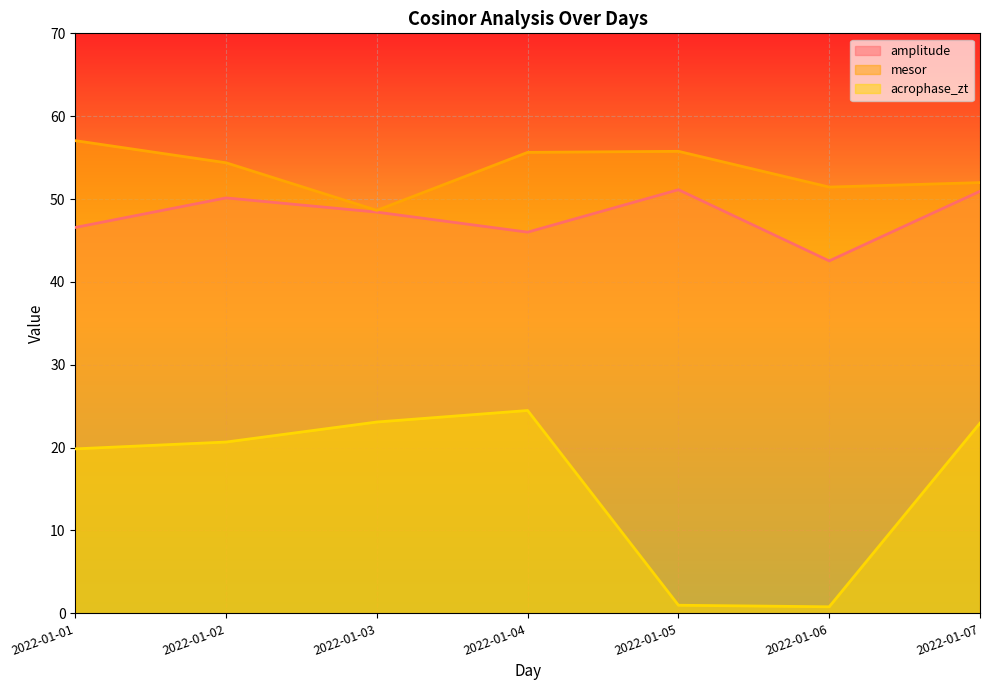

How many data points in mesor are above 54?

4